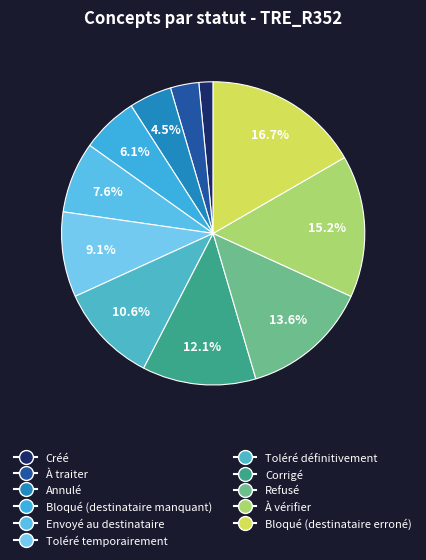

What is the ratio of the value at À traiter to the value at Refusé?

0.2